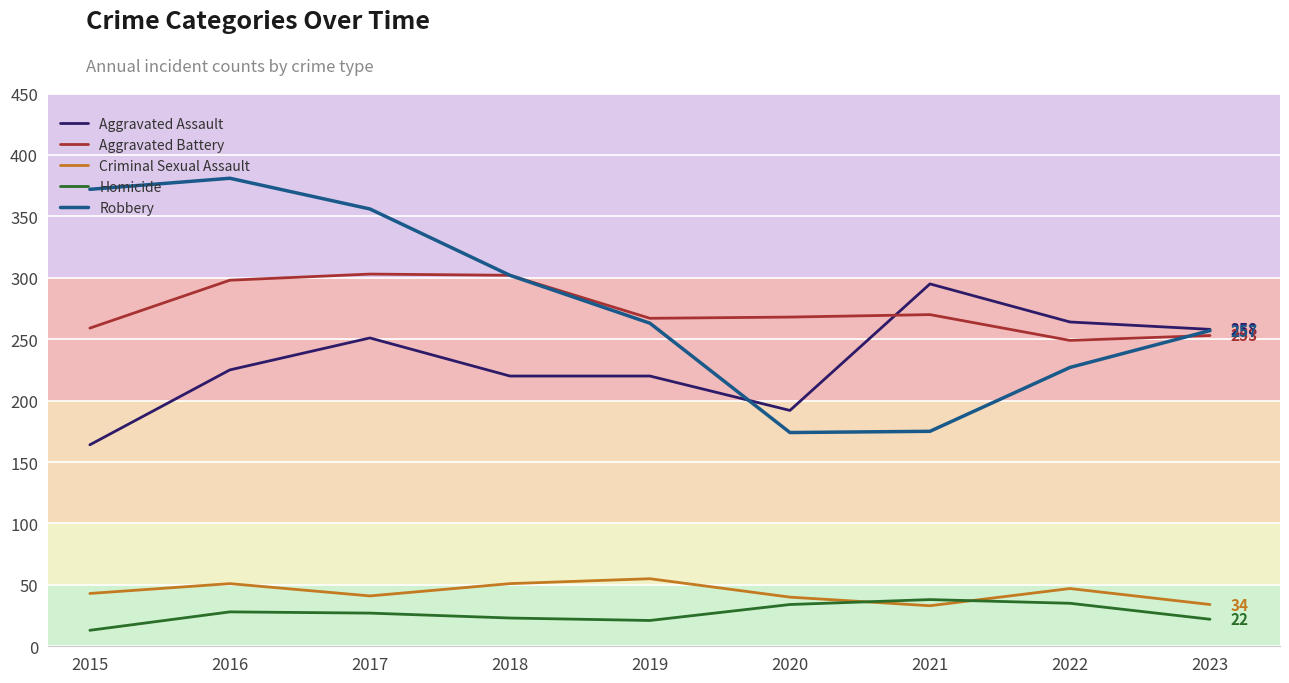

At which category does Robbery reach its first local peak?

2016